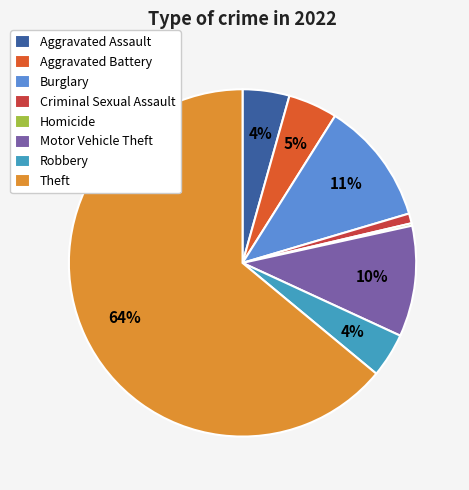

The Aggravated Assault slice represents 17% of the pie. True or false?

False